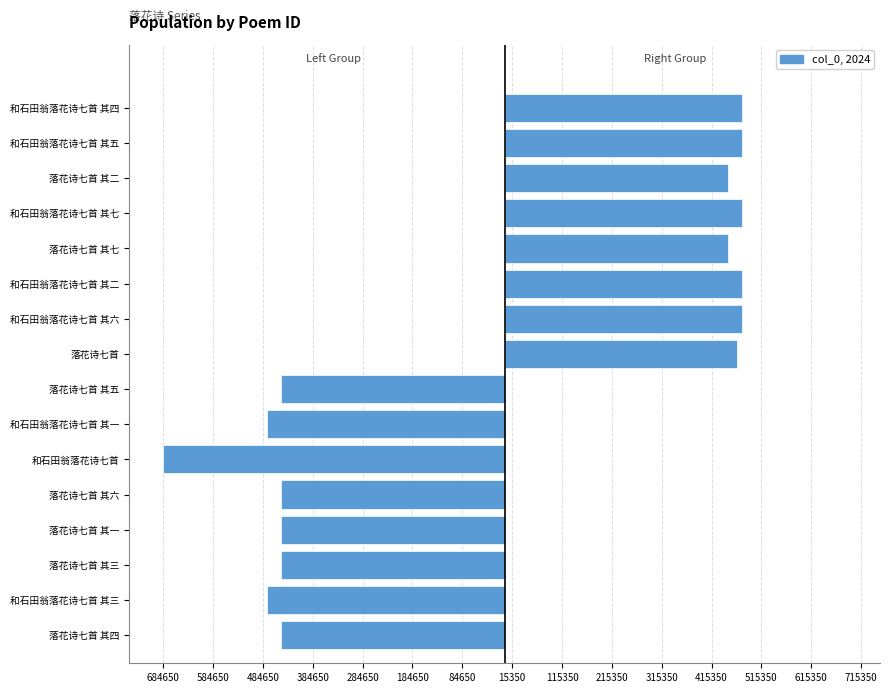

What is the value of the 左侧诗 (Left) bar at the 5th from the left?

-448542